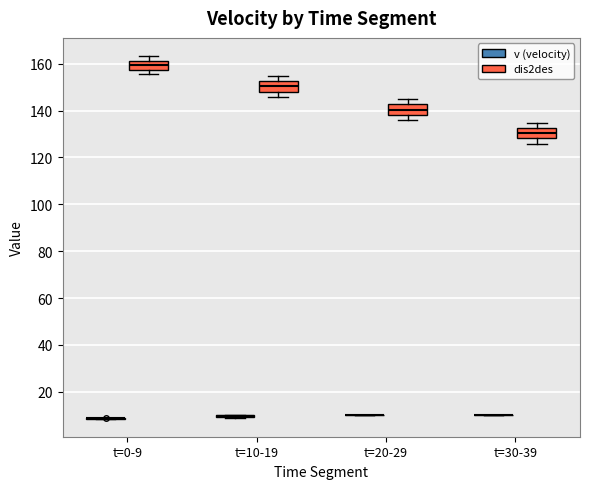

Where is the upper edge of the box for t=20-29 (dis2des) on the y-axis? The values are not printed on the chart, so give them approximately, as read against the axis.

142